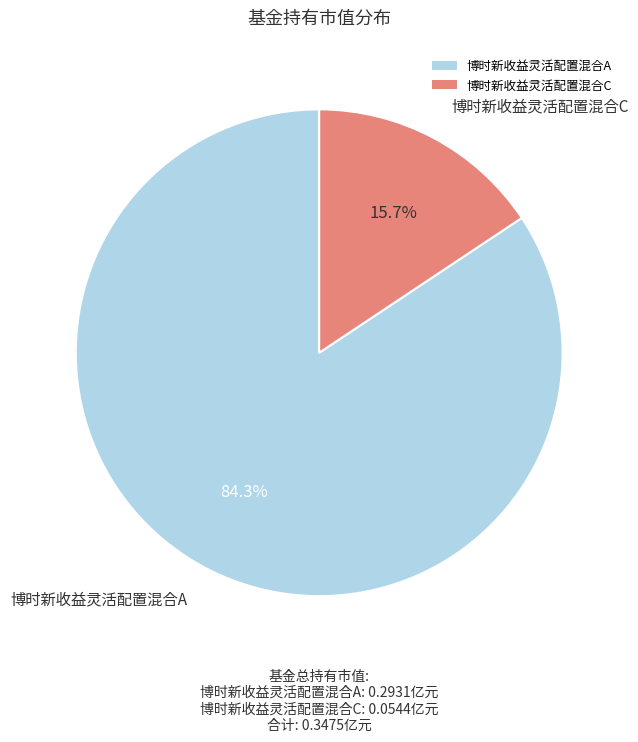

Which has a higher value, 博时新收益灵活配置混合C or 博时新收益灵活配置混合A?

博时新收益灵活配置混合A